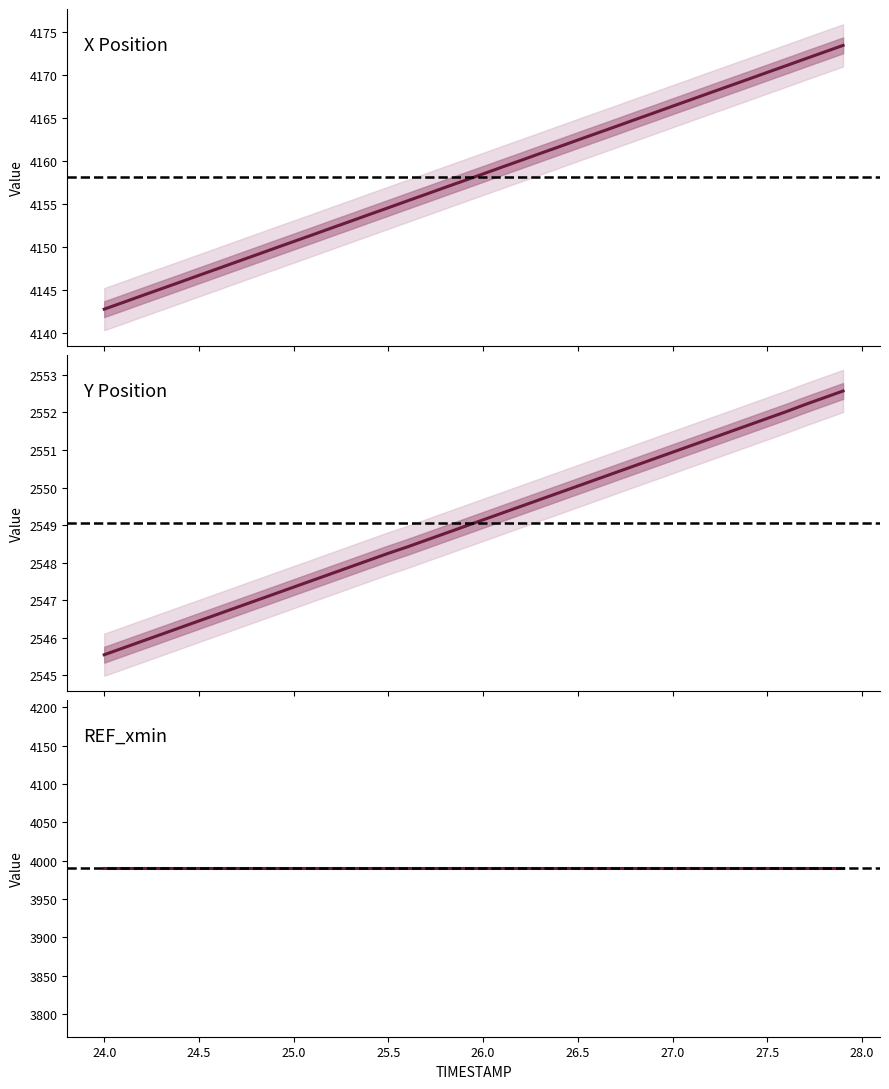

True or false: Y has a value of 4336.8 at 26.1.

False